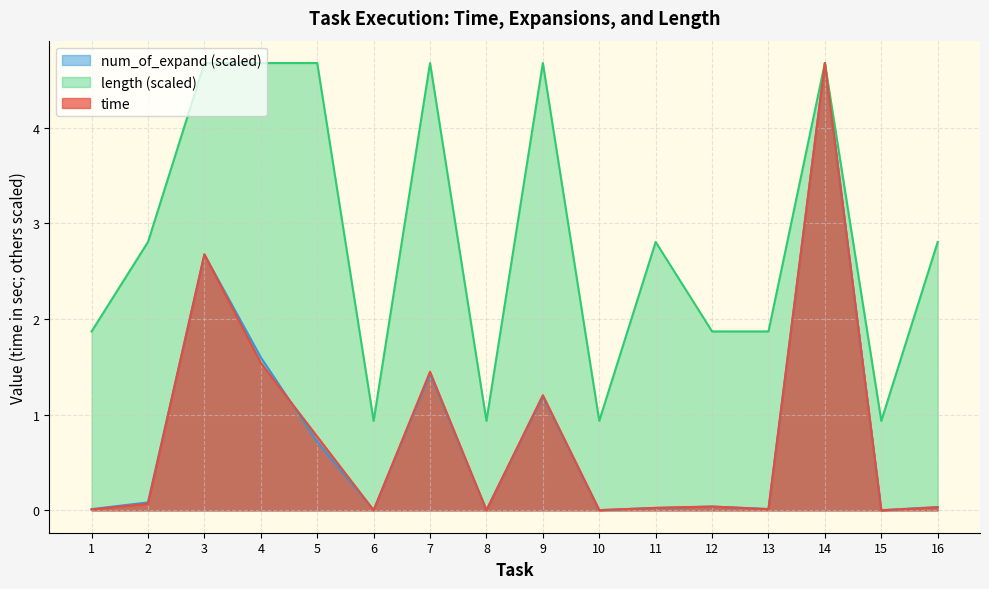

What is the difference between the length values at 6 and 12?

0.9